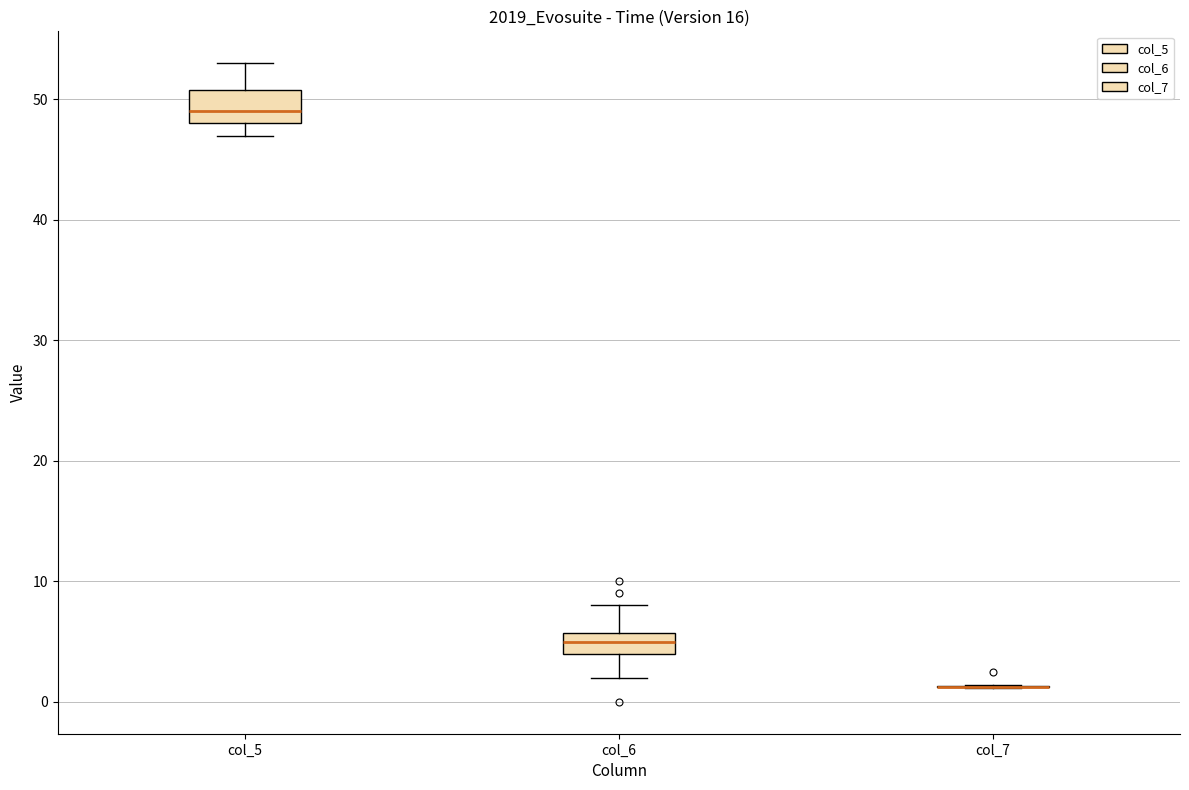

Reading left to right, transcribe this box plot: for each box, give where its median line is, the range the box spans, and where its two whiskers end, as read against the y-axis. The values are not printed on the chart, so give them approximately, as read against the axis.

col_5: median 49, box 48 to 51, whiskers 47 to 53
col_6: median 5, box 4 to 6, whiskers 2 to 8
col_7: box collapsed to a line at 1, whiskers 1 to 1